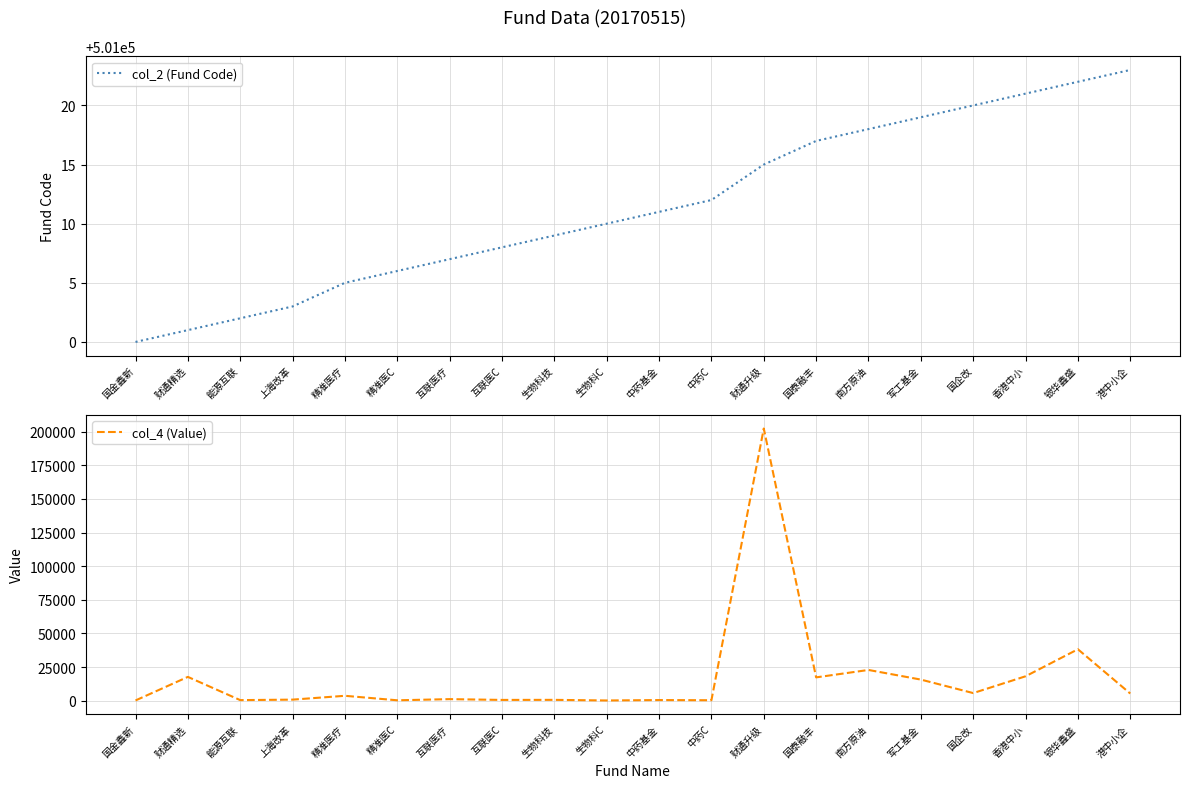

Reading left to right, list all the values displayed in this chart.

col_2 (Fund Code): 国金鑫新=501000.0	财通精选=501001.0	能源互联=501002.0	上海改革=501003.0	精准医疗=501005.0	精准医C=501006.0	互联医疗=501007.0	互联医C=501008.0	生物科技=501009.0	生物科C=501010.0	中药基金=501011.0	中药C=501012.0	财通升级=501015.0	国泰融丰=501017.0	南方原油=501018.0	军工基金=501019.0	国企改=501020.0	香港中小=501021.0	银华鑫盛=501022.0	港中小企=501023.0
col_4 (Value): 国金鑫新=165.8	财通精选=17679.5	能源互联=412.0	上海改革=774.4	精准医疗=3624.3	精准医C=278.5	互联医疗=1141.1	互联医C=559.6	生物科技=606.4	生物科C=146.5	中药基金=452.9	中药C=321.5	财通升级=202367.0	国泰融丰=17323.0	南方原油=22836.7	军工基金=15676.0	国企改=5646.1	香港中小=18128.5	银华鑫盛=38227.1	港中小企=5310.1